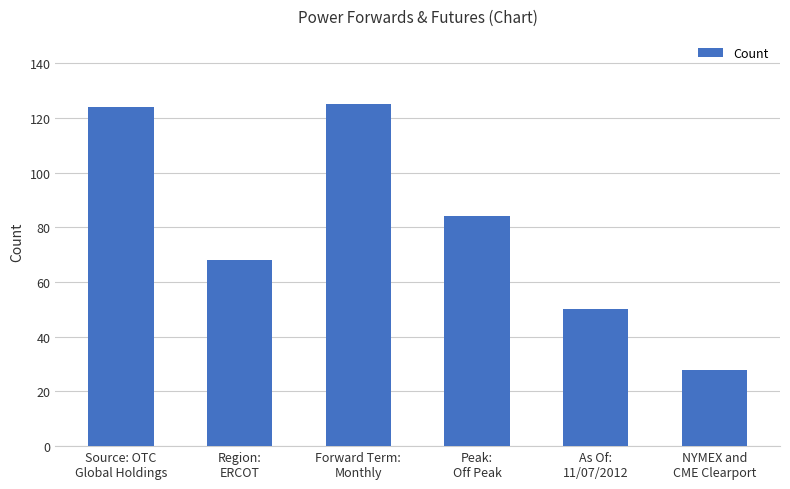

Reading right to left, what are all the values shown in this chart?

28	50	84	125	68	124